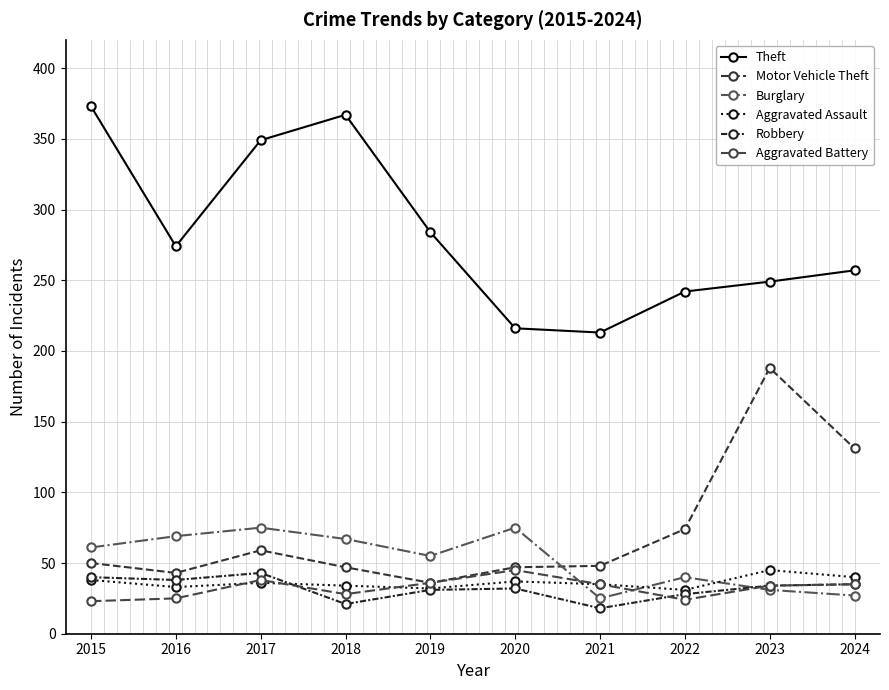

Which category has the lowest value in the Aggravated Battery series?

2015